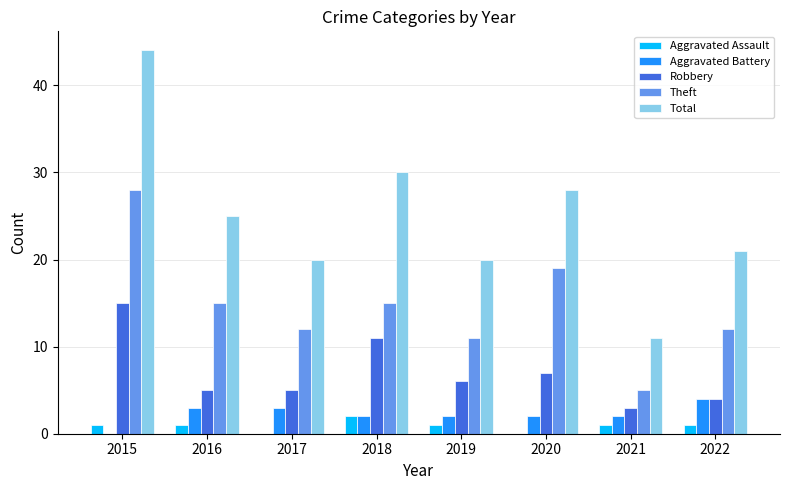

Is the value of Aggravated Assault at 2021 greater than the value of Robbery at 2018?

No